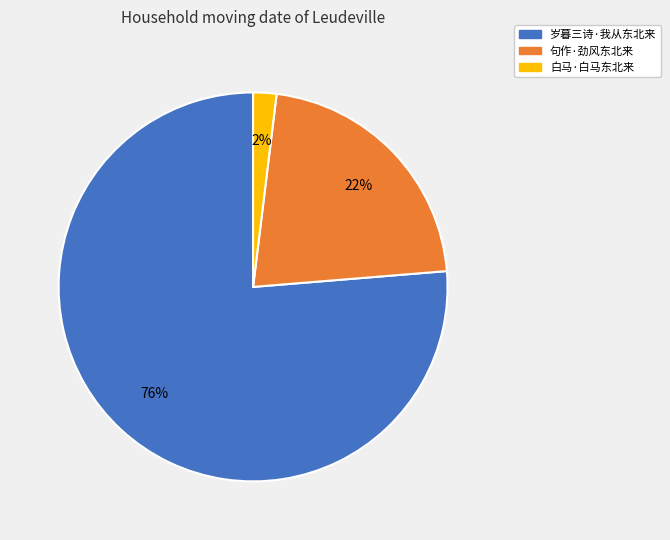

How many segments does this pie chart have?

3